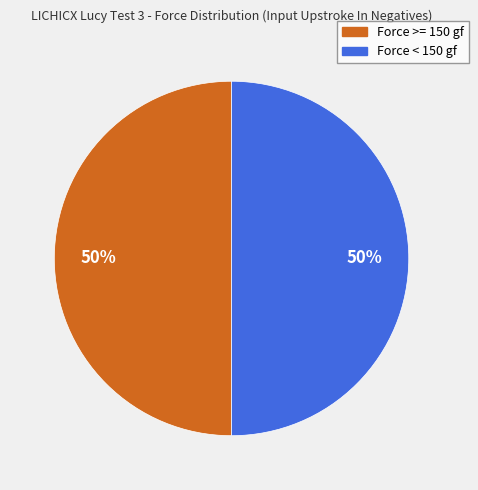

To the nearest percent, what is the average slice percentage?

50%